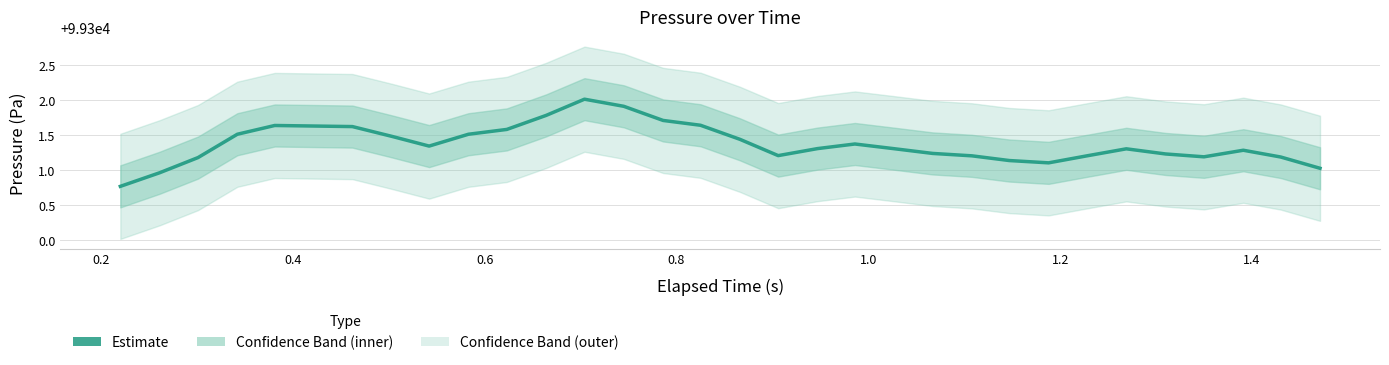

What is the value of the 3rd point from the left?

99301.2